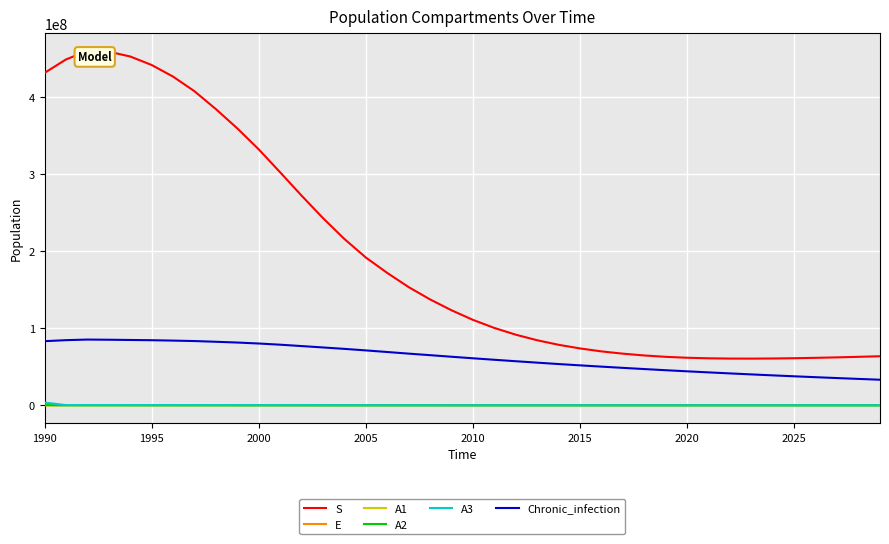

Which series has the largest total across all categories?

S